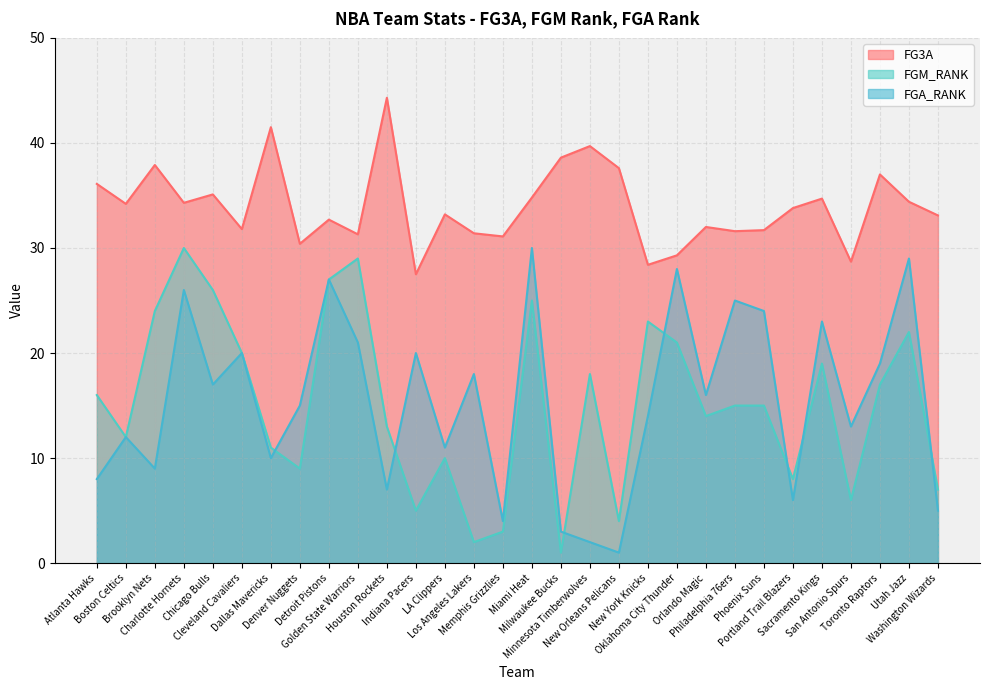

Reading left to right, extract all data points from this chart.

FG3A: Atlanta Hawks=36.1	Boston Celtics=34.2	Brooklyn Nets=37.9	Charlotte Hornets=34.3	Chicago Bulls=35.1	Cleveland Cavaliers=31.8	Dallas Mavericks=41.5	Denver Nuggets=30.4	Detroit Pistons=32.7	Golden State Warriors=31.3	Houston Rockets=44.3	Indiana Pacers=27.5	LA Clippers=33.2	Los Angeles Lakers=31.4	Memphis Grizzlies=31.1	Miami Heat=34.8	Milwaukee Bucks=38.6	Minnesota Timberwolves=39.7	New Orleans Pelicans=37.6	New York Knicks=28.4	Oklahoma City Thunder=29.3	Orlando Magic=32.0	Philadelphia 76ers=31.6	Phoenix Suns=31.7	Portland Trail Blazers=33.8	Sacramento Kings=34.7	San Antonio Spurs=28.7	Toronto Raptors=37.0	Utah Jazz=34.4	Washington Wizards=33.1
FGM_RANK: Atlanta Hawks=16.0	Boston Celtics=12.0	Brooklyn Nets=24.0	Charlotte Hornets=30.0	Chicago Bulls=26.0	Cleveland Cavaliers=20.0	Dallas Mavericks=11.0	Denver Nuggets=9.0	Detroit Pistons=27.0	Golden State Warriors=29.0	Houston Rockets=13.0	Indiana Pacers=5.0	LA Clippers=10.0	Los Angeles Lakers=2.0	Memphis Grizzlies=3.0	Miami Heat=25.0	Milwaukee Bucks=1.0	Minnesota Timberwolves=18.0	New Orleans Pelicans=4.0	New York Knicks=23.0	Oklahoma City Thunder=21.0	Orlando Magic=14.0	Philadelphia 76ers=15.0	Phoenix Suns=15.0	Portland Trail Blazers=8.0	Sacramento Kings=19.0	San Antonio Spurs=6.0	Toronto Raptors=17.0	Utah Jazz=22.0	Washington Wizards=7.0
FGA_RANK: Atlanta Hawks=8.0	Boston Celtics=12.0	Brooklyn Nets=9.0	Charlotte Hornets=26.0	Chicago Bulls=17.0	Cleveland Cavaliers=20.0	Dallas Mavericks=10.0	Denver Nuggets=15.0	Detroit Pistons=27.0	Golden State Warriors=21.0	Houston Rockets=7.0	Indiana Pacers=20.0	LA Clippers=11.0	Los Angeles Lakers=18.0	Memphis Grizzlies=4.0	Miami Heat=30.0	Milwaukee Bucks=3.0	Minnesota Timberwolves=2.0	New Orleans Pelicans=1.0	New York Knicks=14.0	Oklahoma City Thunder=28.0	Orlando Magic=16.0	Philadelphia 76ers=25.0	Phoenix Suns=24.0	Portland Trail Blazers=6.0	Sacramento Kings=23.0	San Antonio Spurs=13.0	Toronto Raptors=19.0	Utah Jazz=29.0	Washington Wizards=5.0